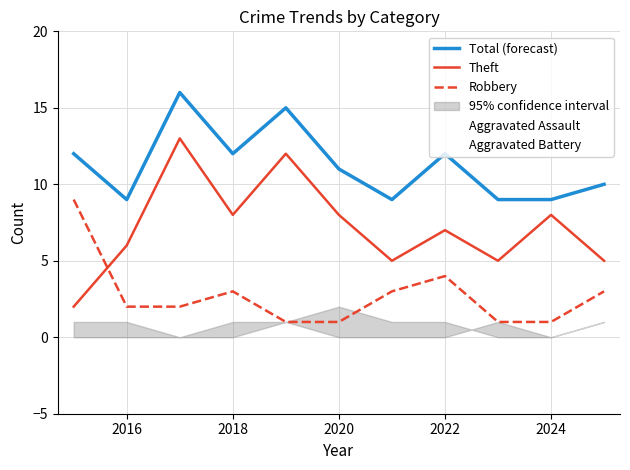

Does the chart display data point markers on the line(s)?

No